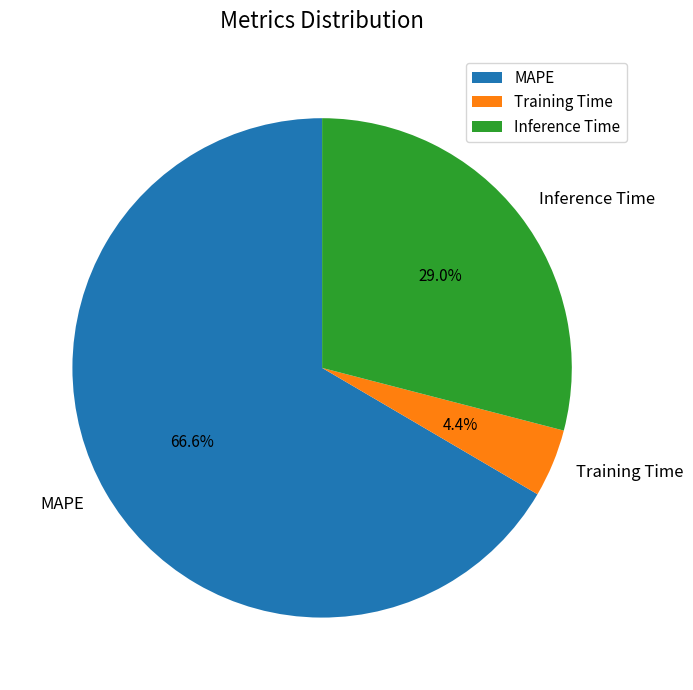

Rank the categories by value from highest to lowest.

MAPE, Inference Time, Training Time